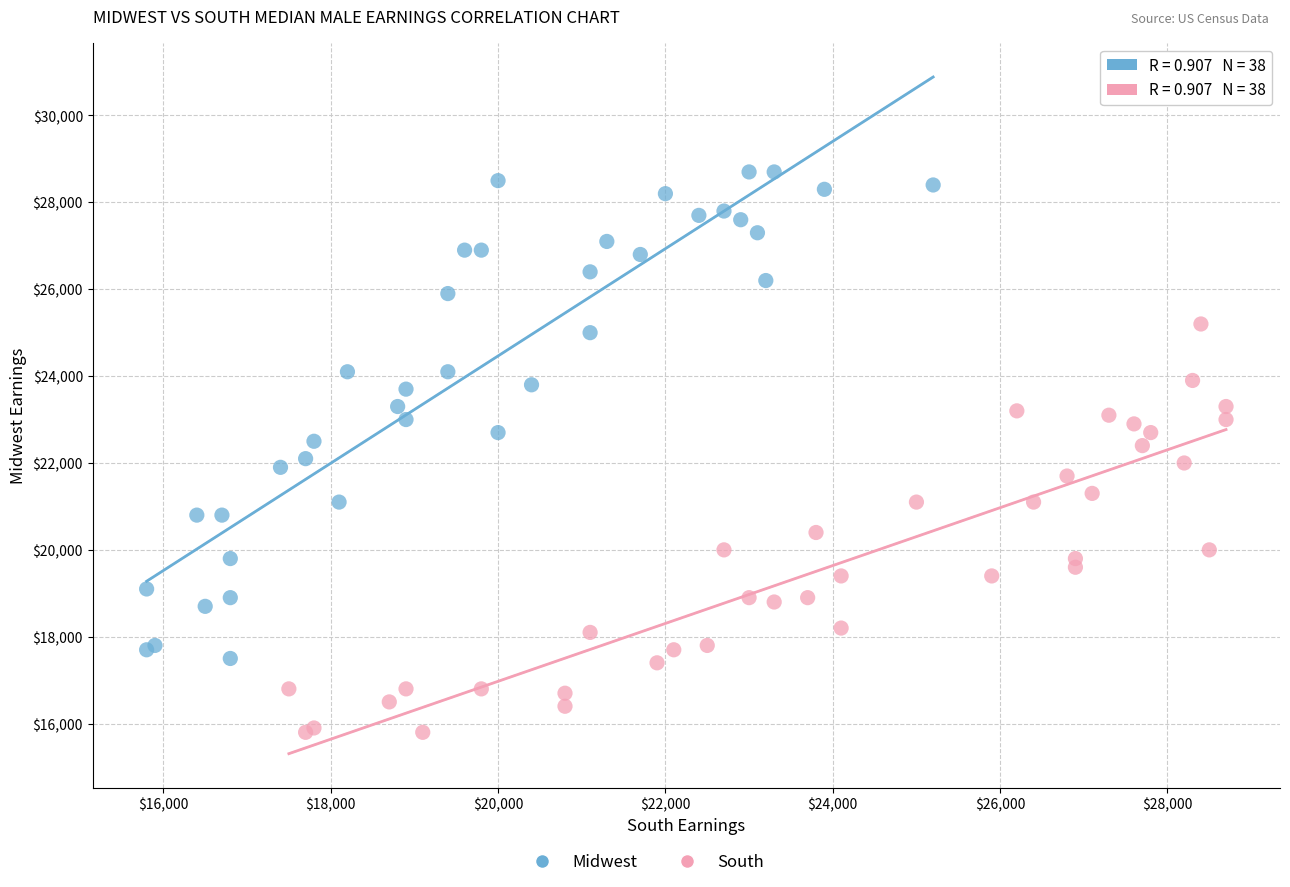

Which series reaches the minimum Y coordinate?

South